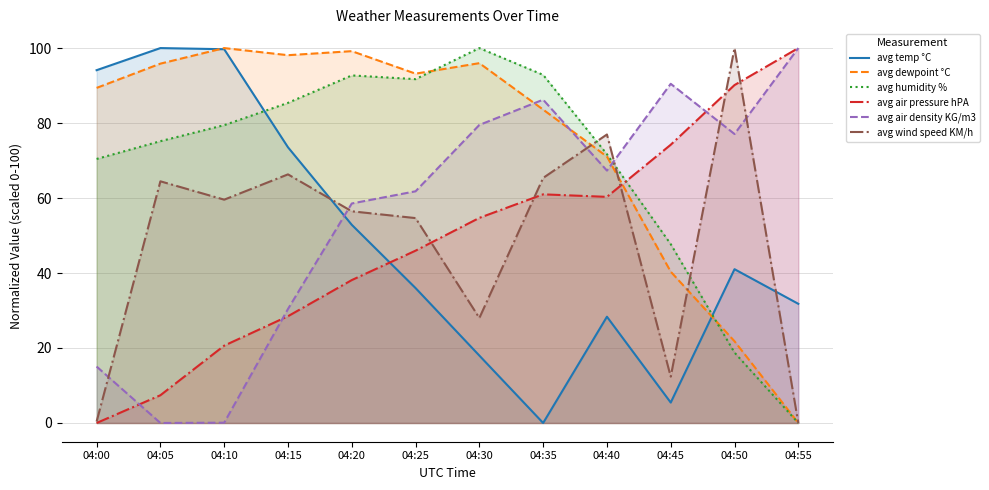

Reading left to right, extract all data points from this chart.

avg temp °C: 04:00=94.1	04:05=100.0	04:10=99.7	04:15=73.5	04:20=52.9	04:25=36.0	04:30=18.0	04:35=0.0	04:40=28.3	04:45=5.4	04:50=41.0	04:55=31.8
avg dewpoint °C: 04:00=89.4	04:05=95.8	04:10=100.0	04:15=98.1	04:20=99.2	04:25=93.2	04:30=96.0	04:35=83.6	04:40=71.1	04:45=40.4	04:50=21.8	04:55=0.0
avg humidity %: 04:00=70.4	04:05=75.2	04:10=79.4	04:15=85.4	04:20=92.7	04:25=91.7	04:30=100.0	04:35=92.8	04:40=71.7	04:45=47.7	04:50=18.8	04:55=0.0
avg air pressure hPA: 04:00=0.0	04:05=7.4	04:10=20.6	04:15=28.5	04:20=38.1	04:25=46.0	04:30=54.7	04:35=61.0	04:40=60.3	04:45=74.2	04:50=90.1	04:55=100.0
avg air density KG/m3: 04:00=15.1	04:05=0.0	04:10=0.1	04:15=30.4	04:20=58.5	04:25=61.8	04:30=79.5	04:35=86.2	04:40=67.3	04:45=90.5	04:50=77.1	04:55=100.0
avg wind speed KM/h: 04:00=0.4	04:05=64.5	04:10=59.6	04:15=66.3	04:20=56.5	04:25=54.7	04:30=28.0	04:35=65.4	04:40=77.0	04:45=12.4	04:50=100.0	04:55=0.0